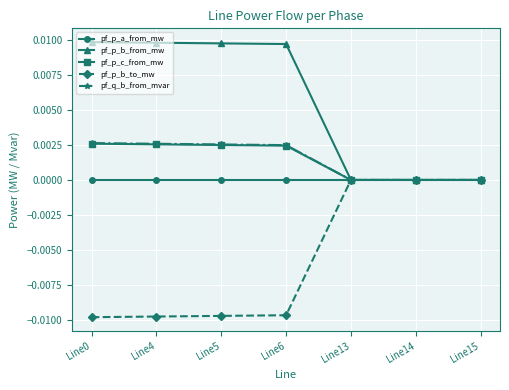

True or false: pf_q_b_from_mvar has a value of 0.0 at Line13.

True